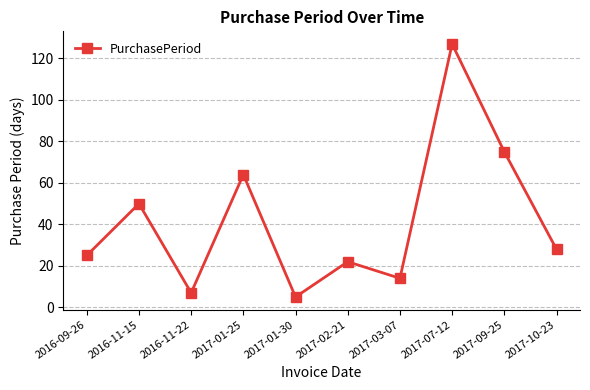

What is the label of the 2nd point from the left?

2016-11-15